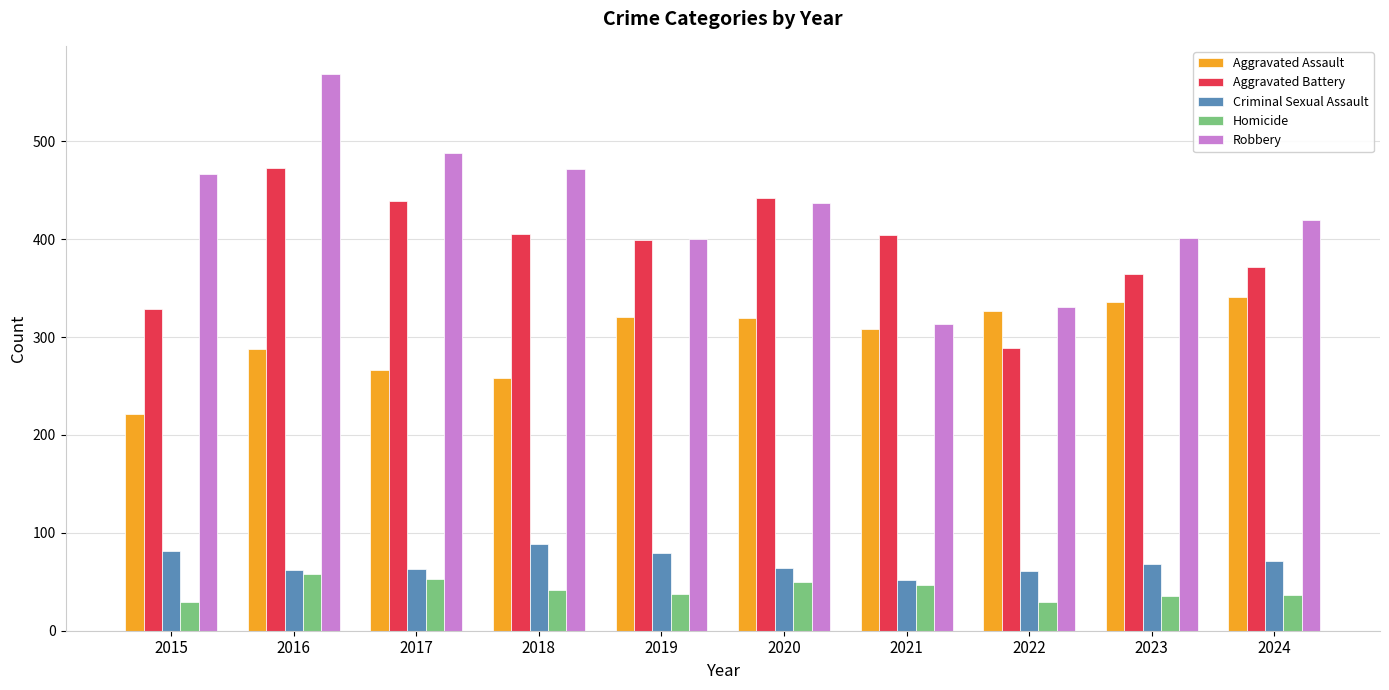

Read the Aggravated Battery value at 2019.

399